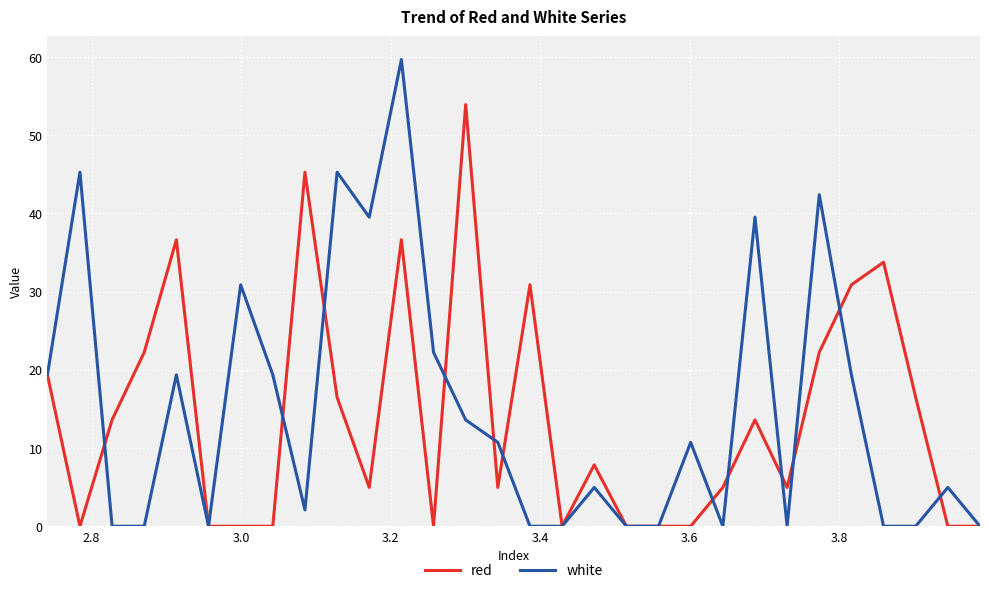

Reading left to right, list all the values displayed in this chart.

red: 19.4	0.0	13.6	22.2	36.6	0.0	0.0	0.0	45.3	16.5	5.0	36.6	0.0	53.9	5.0	30.9	0.0	7.8	0.0	0.0	0.0	5.0	13.6	5.0	22.2	30.9	33.7	16.5	0.0	0.0
white: 19.4	45.3	0.0	0.0	19.4	0.0	30.9	19.4	2.1	45.3	39.5	59.7	22.2	13.6	10.7	0.0	0.0	5.0	0.0	0.0	10.7	0.0	39.5	0.0	42.4	19.4	0.0	0.0	5.0	0.0